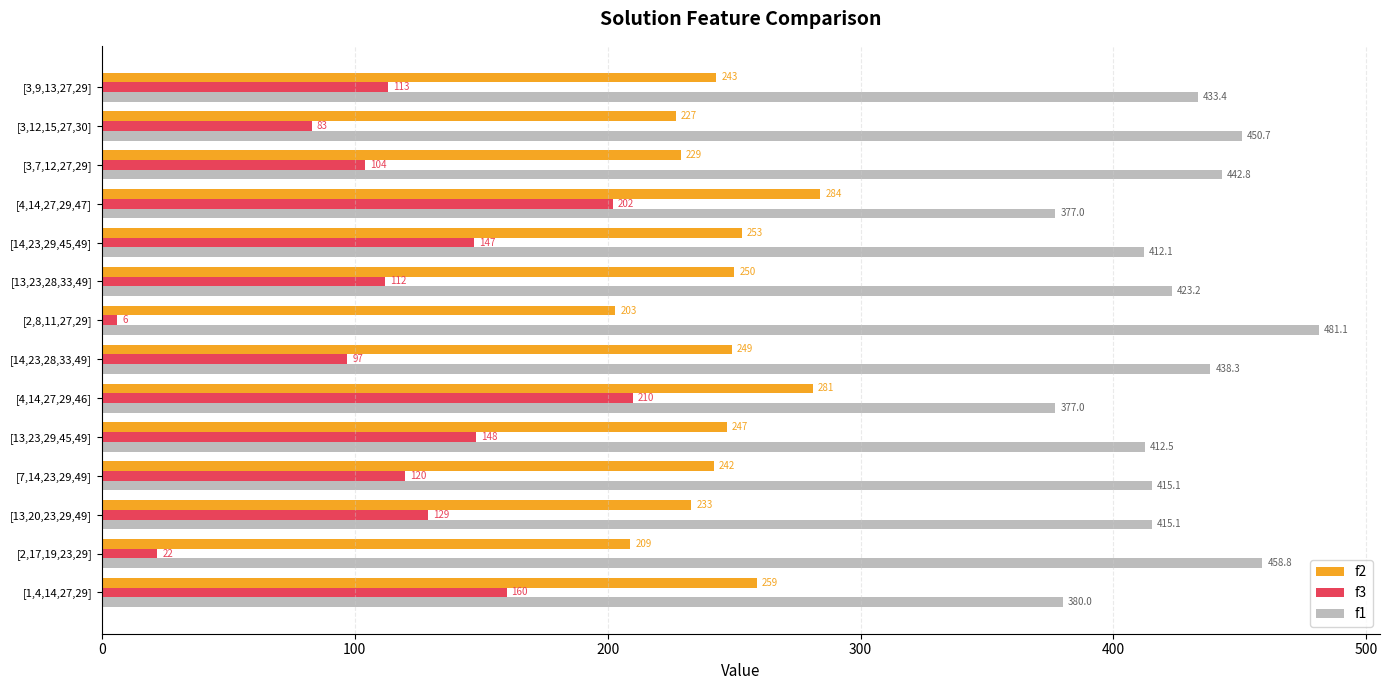

At which category is the sum across all series the highest?

[4,14,27,29,46]